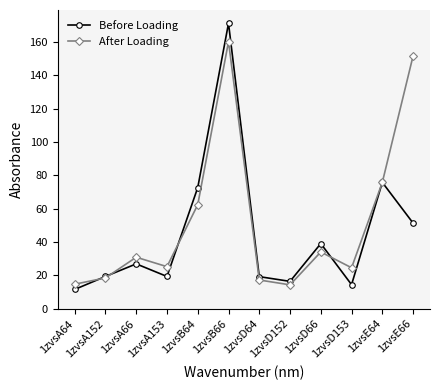

What is the sum of all Before Loading values?

537.8